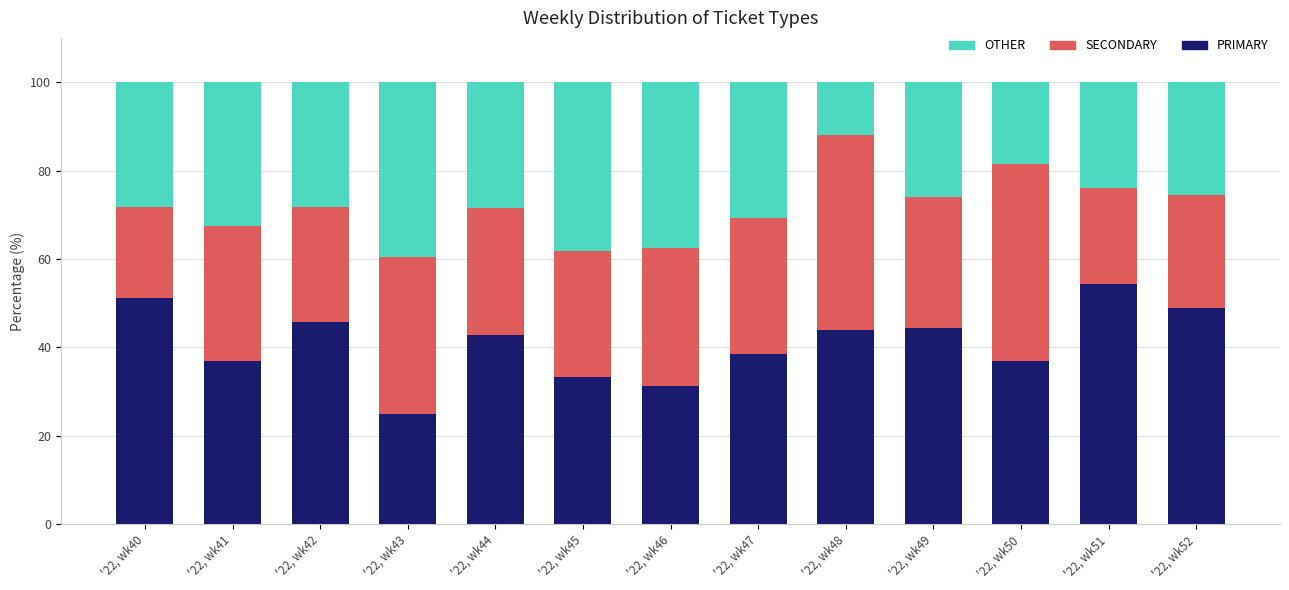

How many data points does each series have?

13